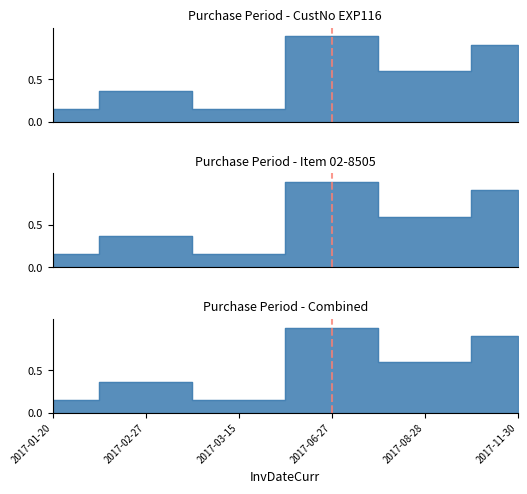

Which label corresponds to the smallest value in the chart?

2017-01-20